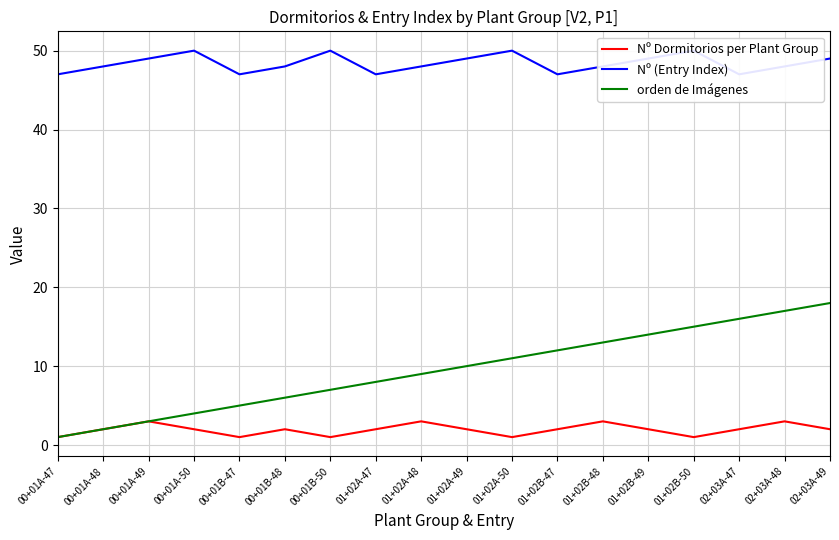

True or false: Nº (Entry Index) and Nº Dormitorios per Plant Group cross at least once.

False